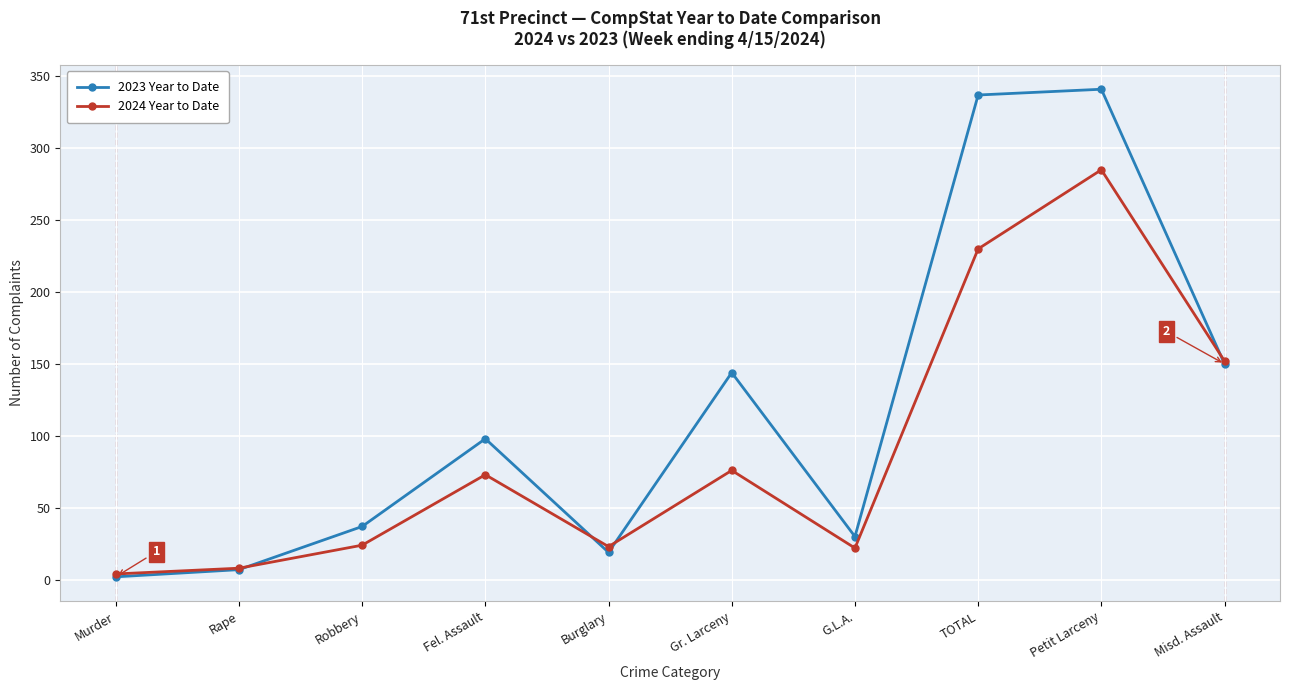

What is the sum of all 2023 Year to Date values?

1165